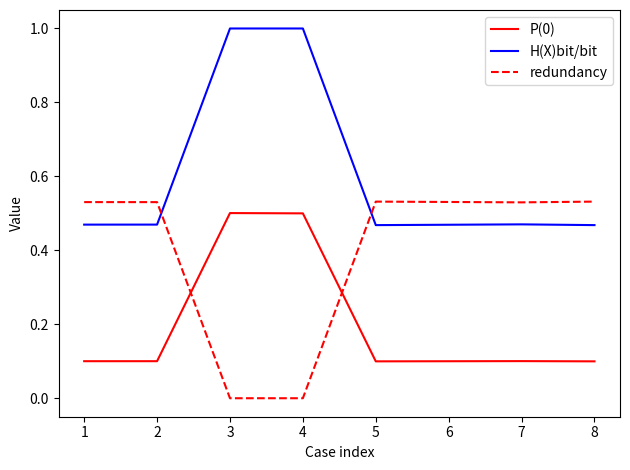

Between which two adjacent categories do H(X)bit/bit and redundancy first intersect?

2 and 3